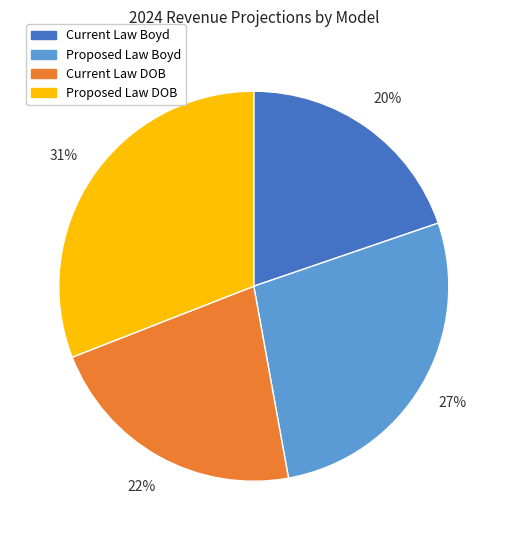

How many segments does this pie chart have?

4